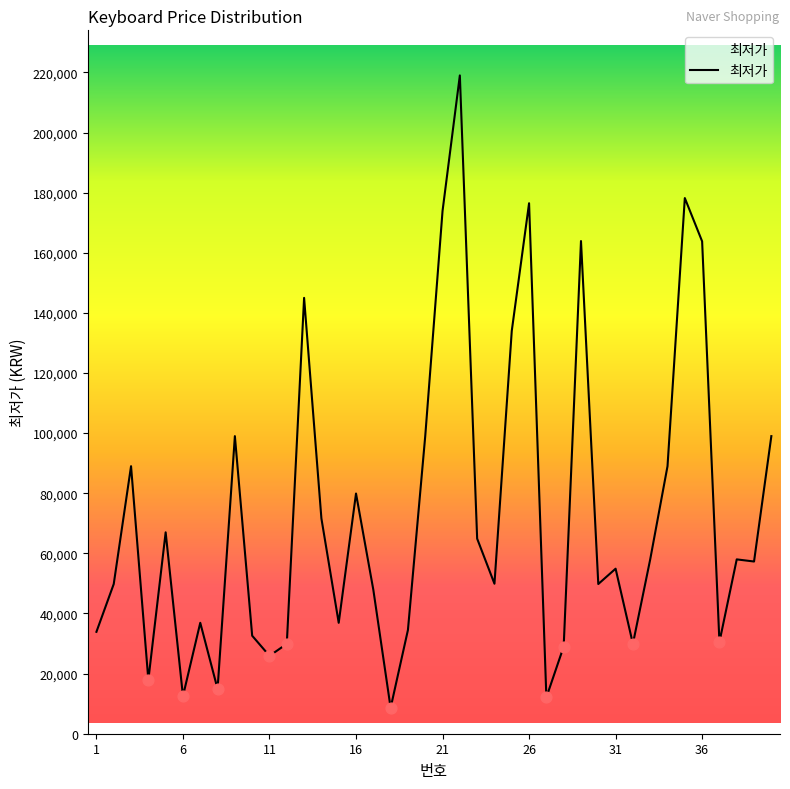

What is the minimum value shown in the chart?

8610